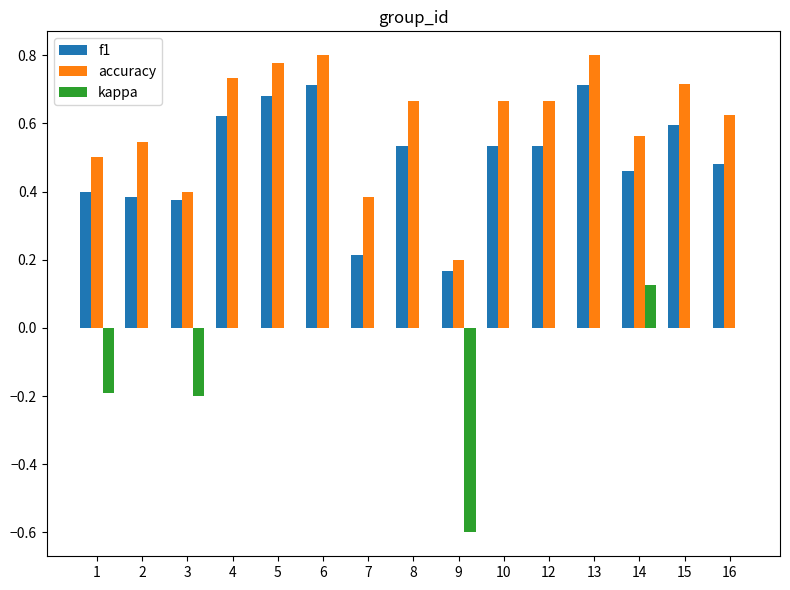

Which series has the largest total across all categories?

accuracy